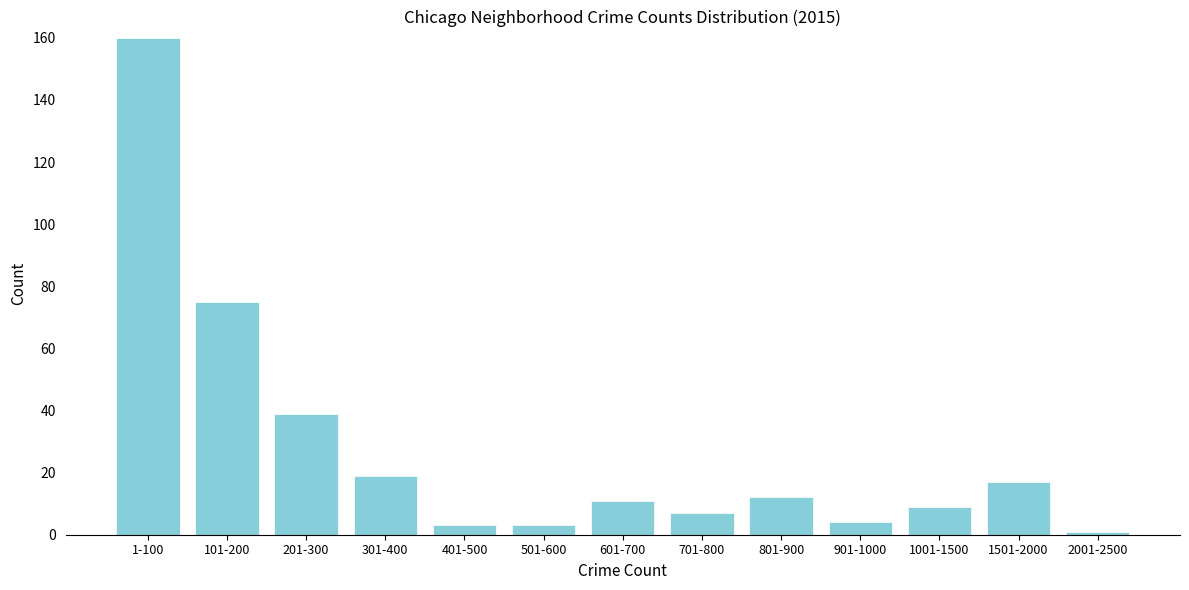

Reading left to right, list all the values displayed in this chart.

160	75	39	19	3	3	11	7	12	4	9	17	1